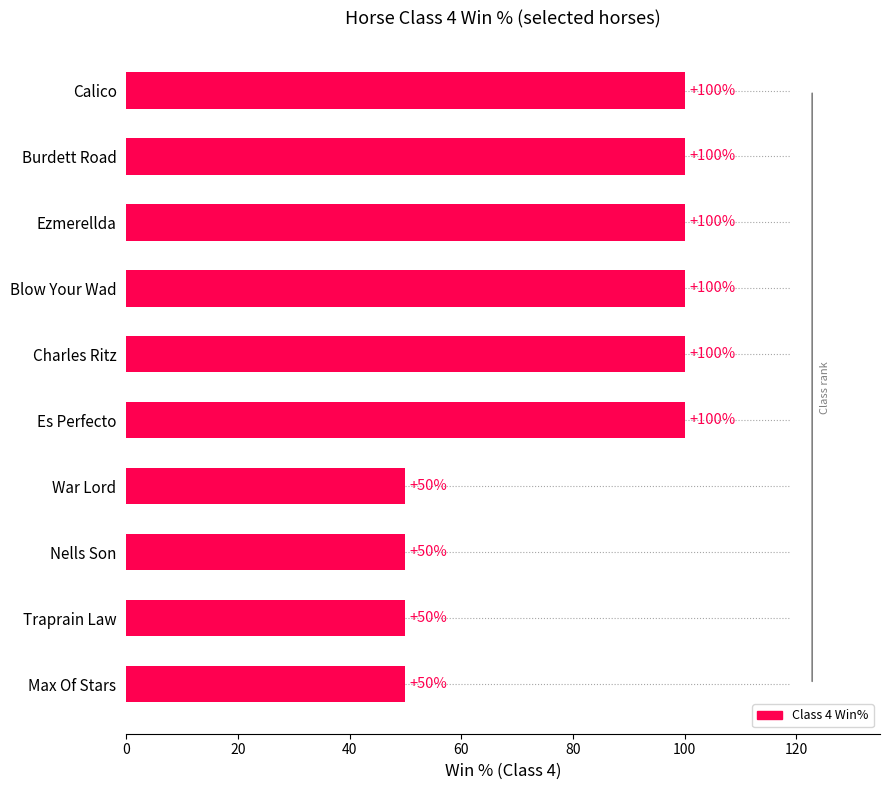

What is the smallest value displayed?

50